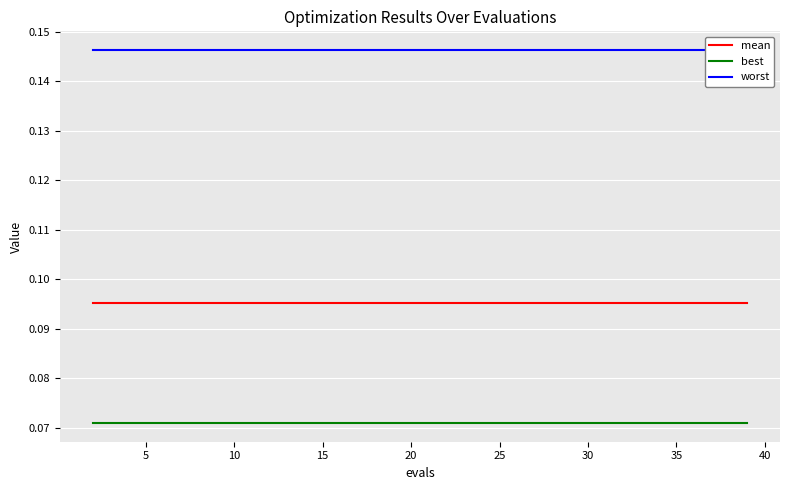

True or false: best and mean intersect in this chart.

False